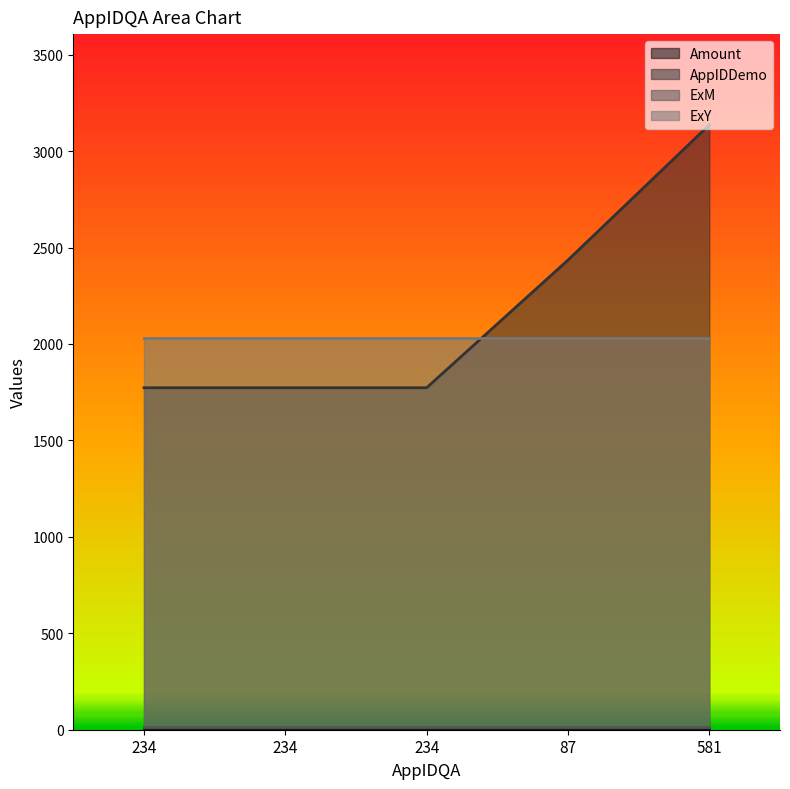

At which label is ExY closest to 2029?

234